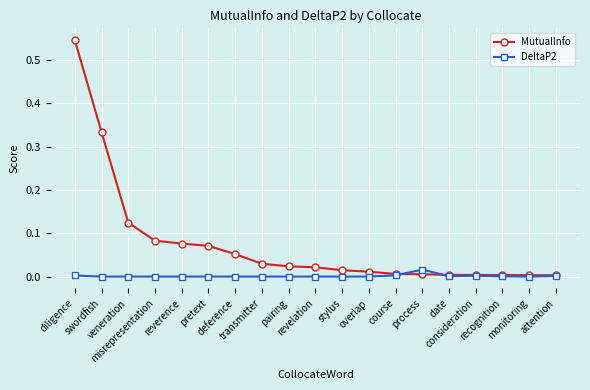

How many lines are shown in the chart?

2